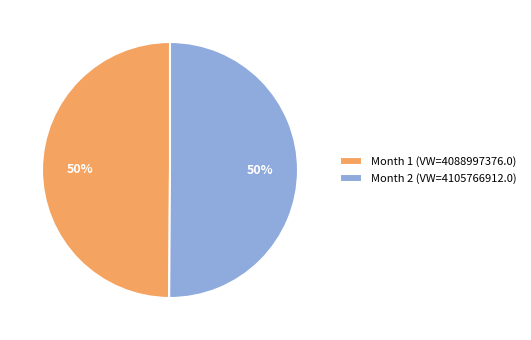

Approximately how many times larger is the value at Month 1 (VW=4088997376.0) compared to Month 2 (VW=4105766912.0)?

1.0